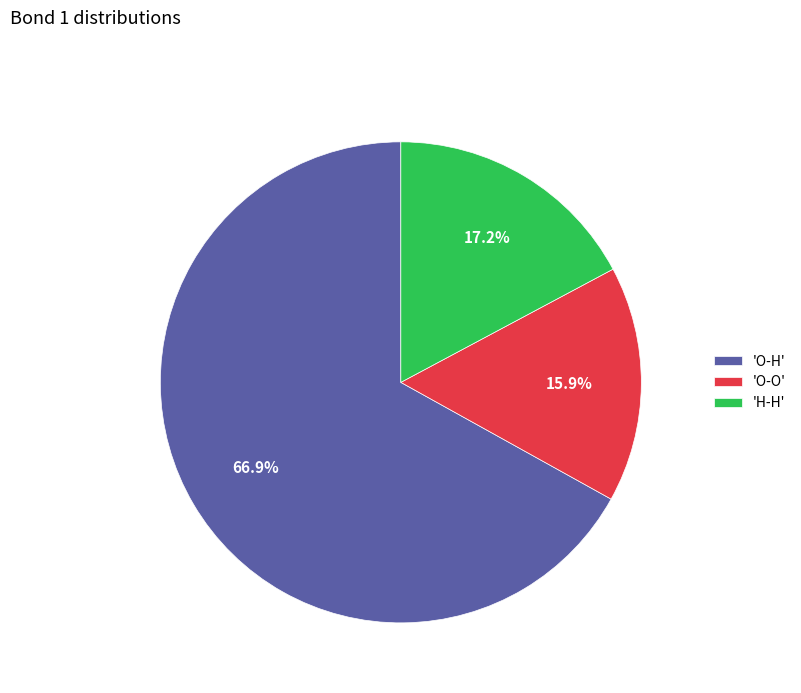

Is there a majority slice in this chart?

Yes